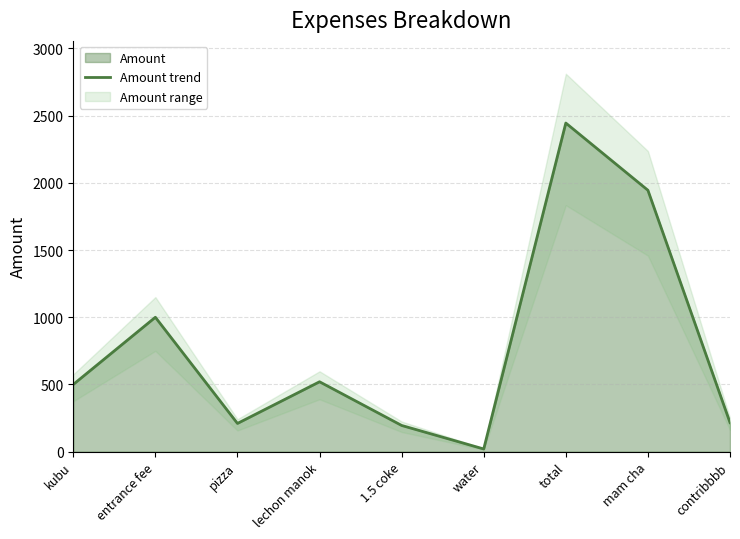

Reading right to left, what are all the values shown in this chart?

216.1	1945.0	2445.0	20.0	195.0	520.0	210.0	1000.0	500.0